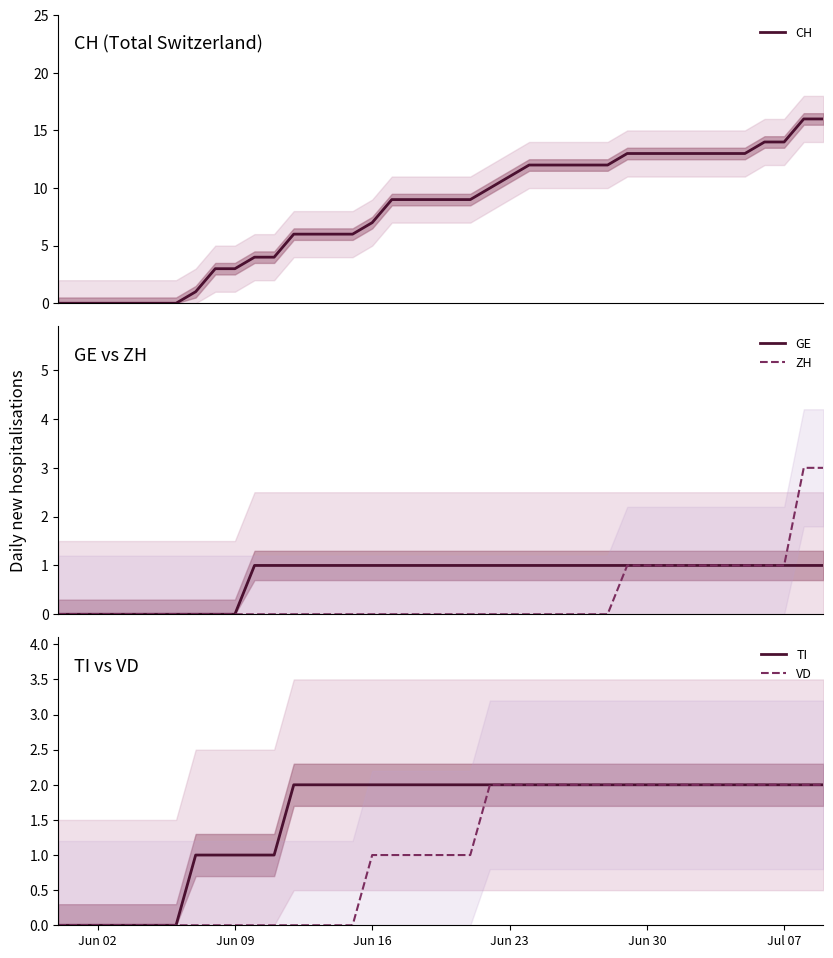

Does the chart display data point markers on the line(s)?

No